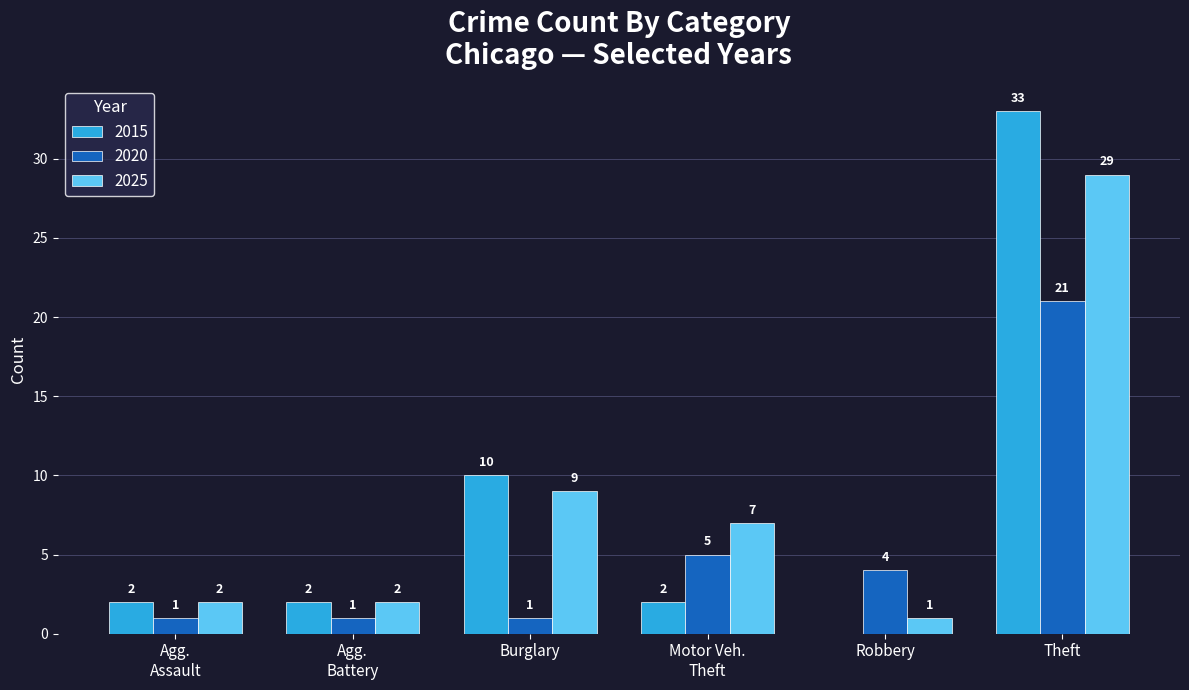

Between Burglary and Theft, which series saw the biggest shift?

2015